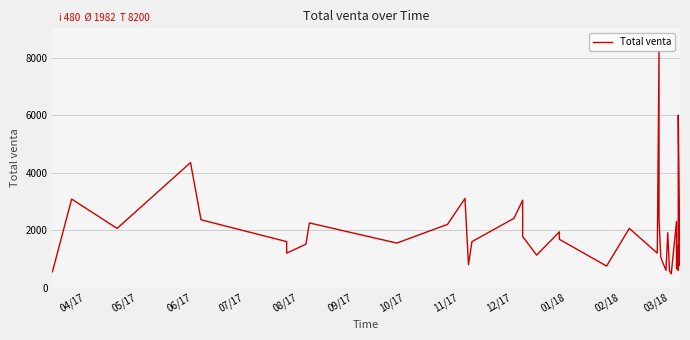

What is the label of the 29th point from the right?

03/18